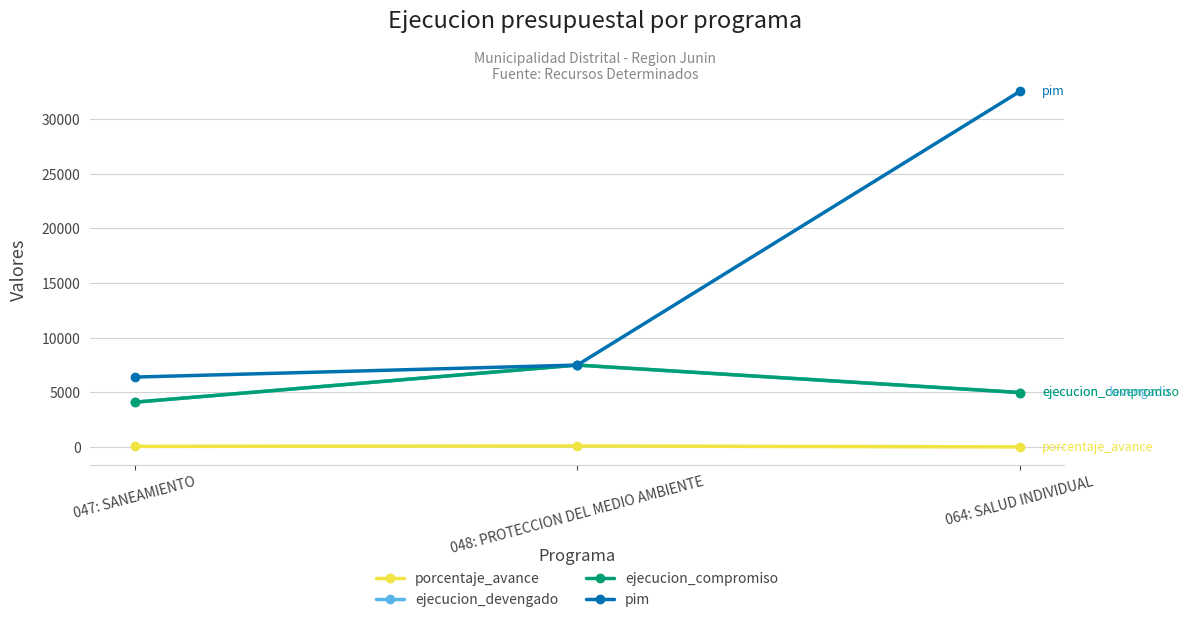

Is this an area chart (filled region under the line)?

No